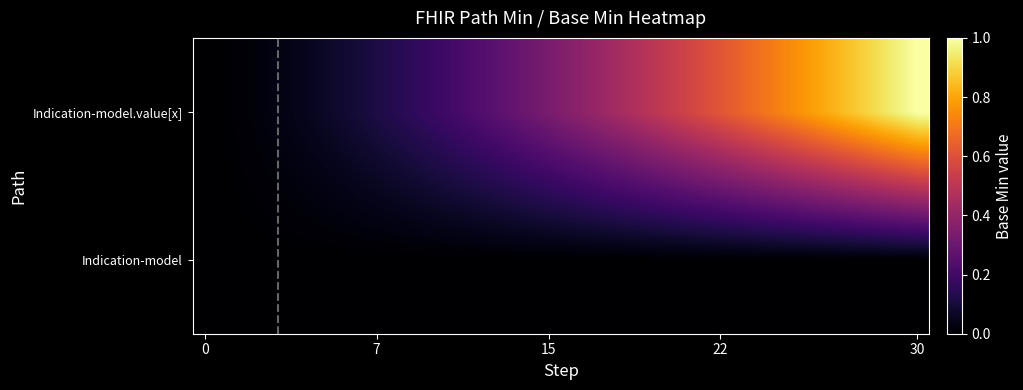

At how many categories does at least one series exceed 0?

29